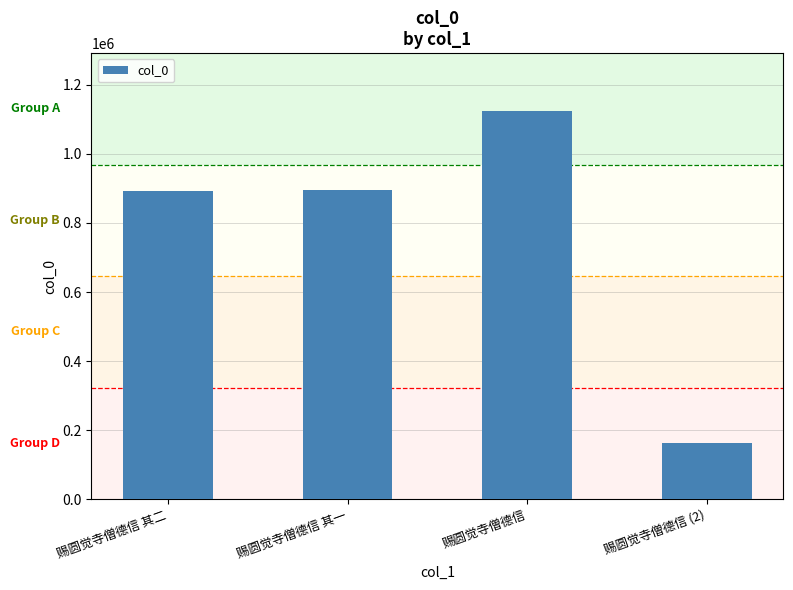

How many data points does each series have?

4